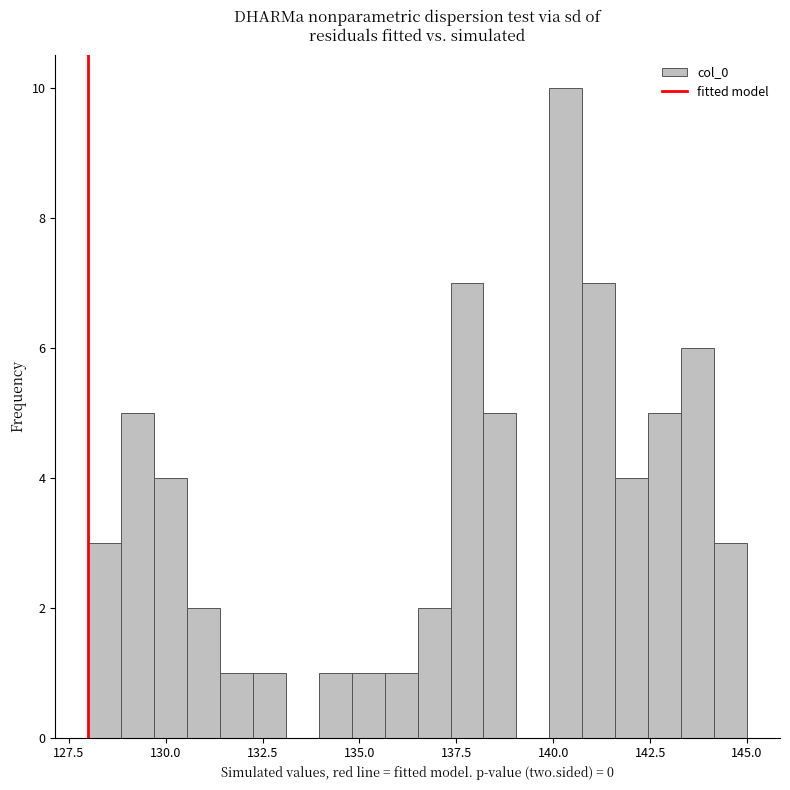

Around what value on the x-axis is the tallest bar? Give the approximate position of its centre, as read against the axis.

140.5